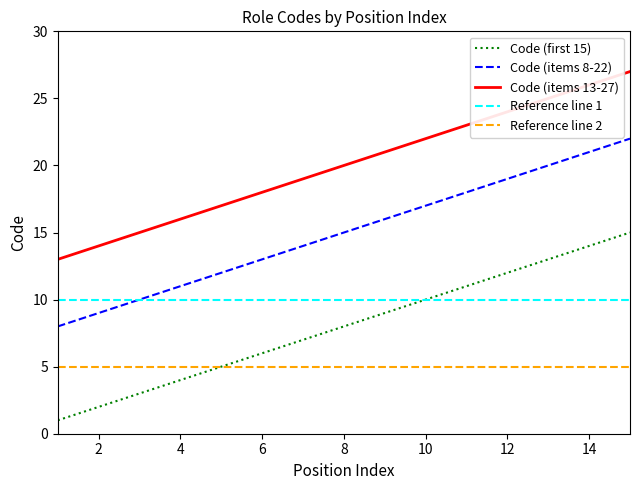

Which series has the largest total across all categories?

Code (items 13-27)